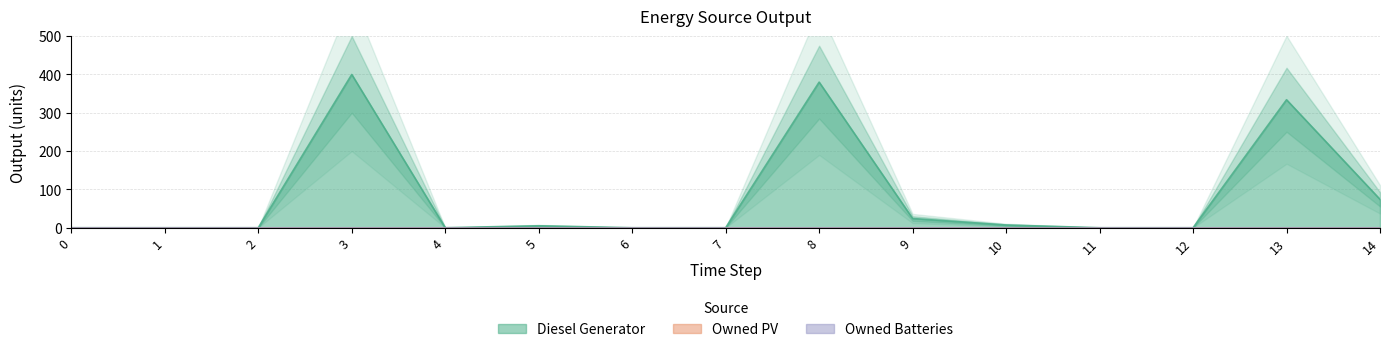

True or false: Diesel Generator and Owned PV intersect in this chart.

False